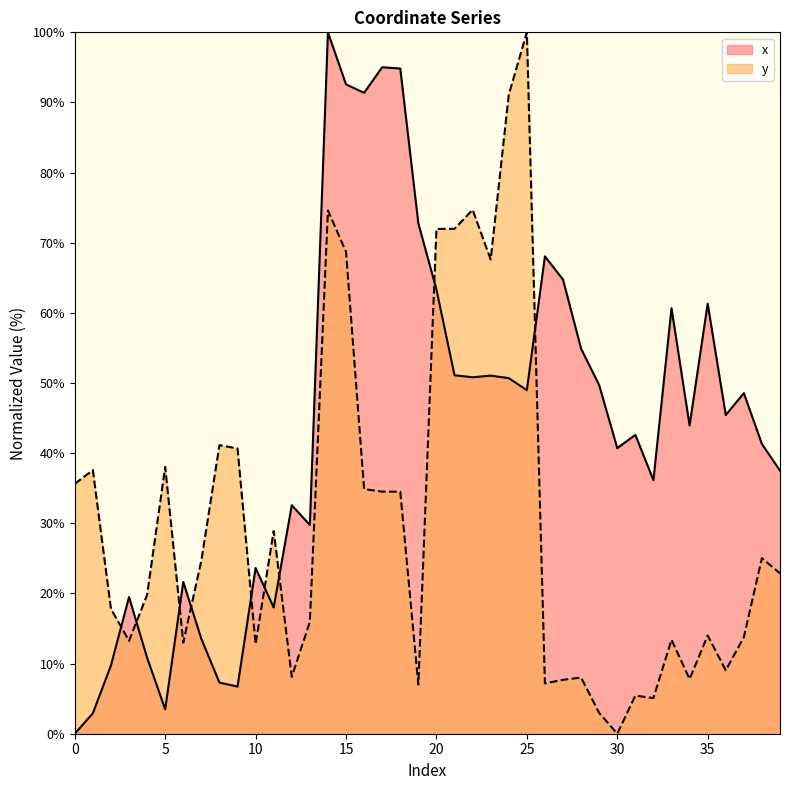

Which category has the highest value in the y series?

25